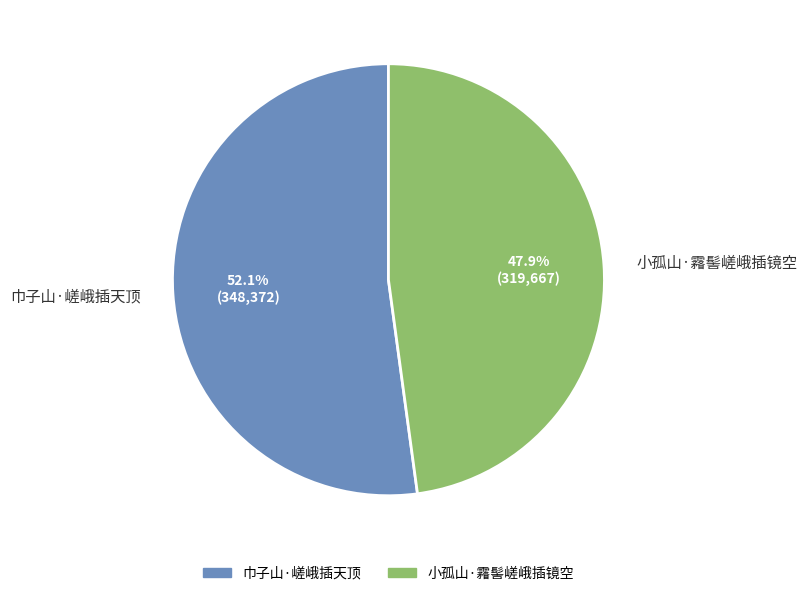

How many segments does this pie chart have?

2